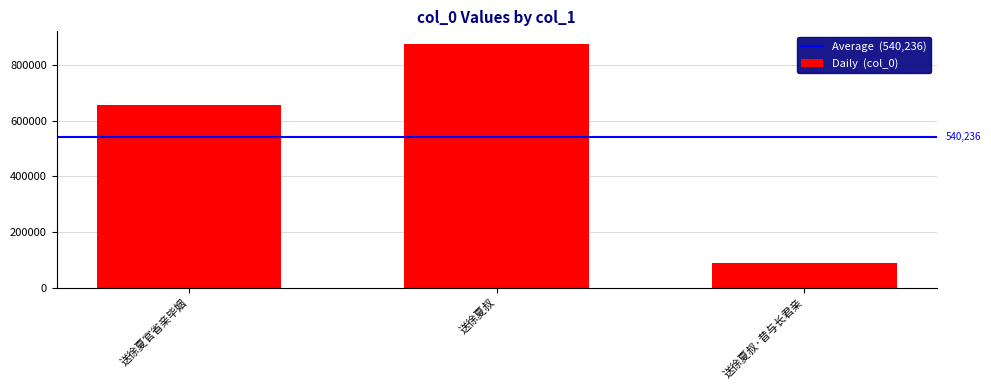

Between 送徐夏叔 and 送徐夏叔·昔与长君亲, which is larger?

送徐夏叔